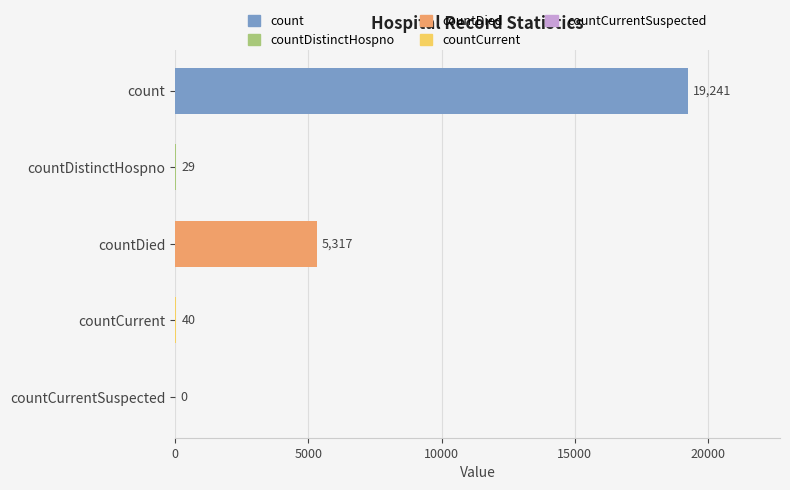

Reading top to bottom, what are all the values shown in this chart?

count=19241	countDistinctHospno=29	countDied=5317	countCurrent=40	countCurrentSuspected=0